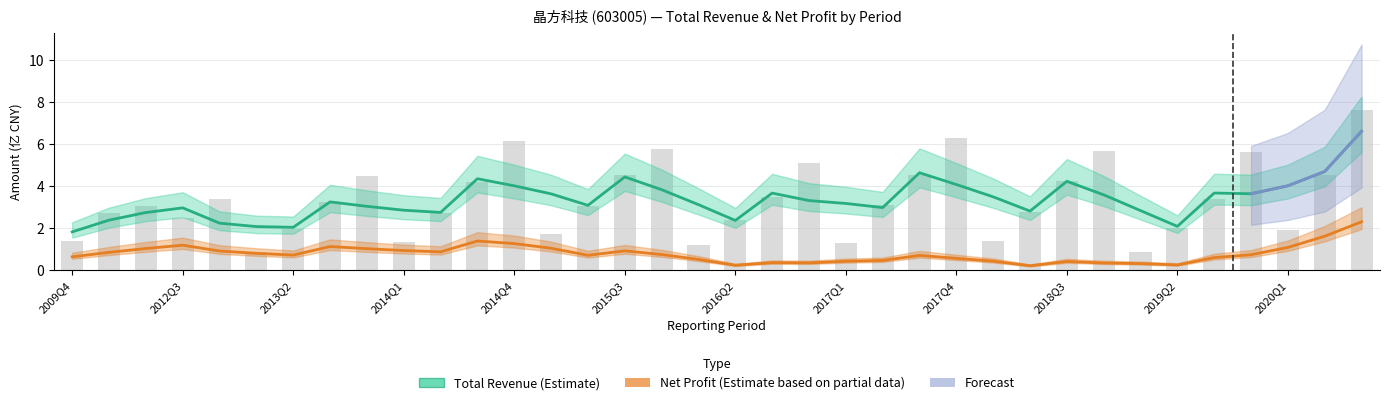

What position from the right is 2012Q3?

33